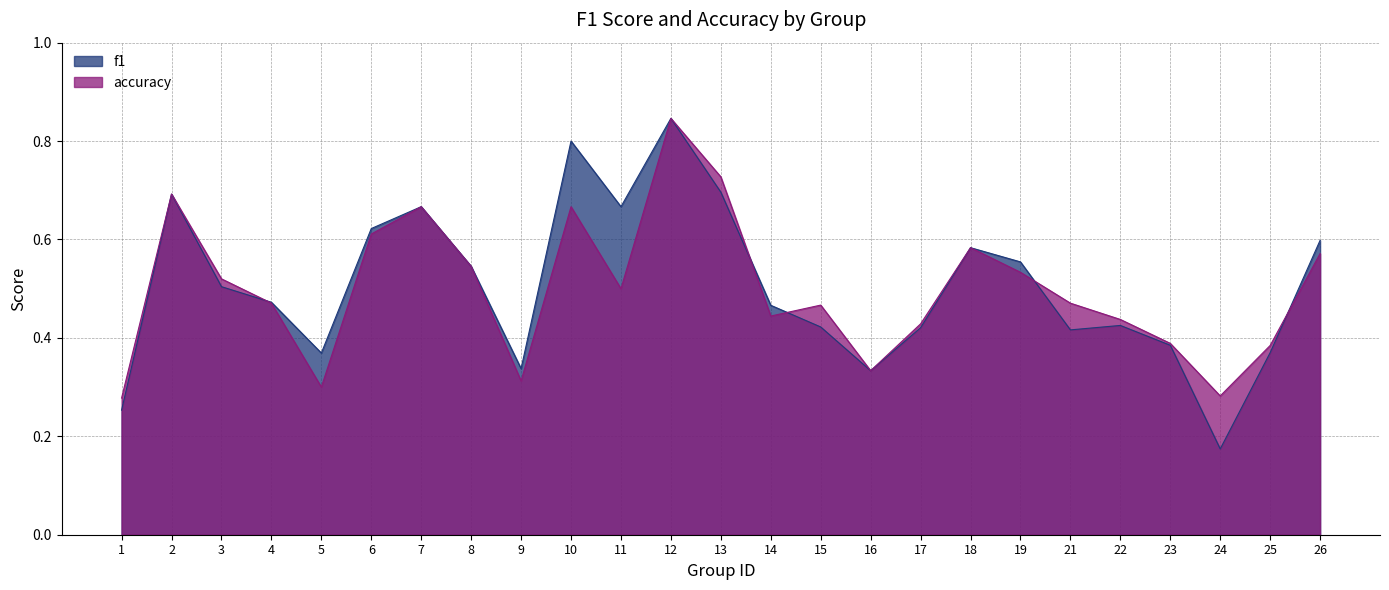

Reading right to left, transcribe all the data shown in this chart.

f1: 26=0.6	25=0.4	24=0.2	23=0.4	22=0.4	21=0.4	19=0.6	18=0.6	17=0.4	16=0.3	15=0.4	14=0.5	13=0.7	12=0.8	11=0.7	10=0.8	9=0.3	8=0.5	7=0.7	6=0.6	5=0.4	4=0.5	3=0.5	2=0.7	1=0.3
accuracy: 26=0.6	25=0.4	24=0.3	23=0.4	22=0.4	21=0.5	19=0.5	18=0.6	17=0.4	16=0.3	15=0.5	14=0.4	13=0.7	12=0.8	11=0.5	10=0.7	9=0.3	8=0.5	7=0.7	6=0.6	5=0.3	4=0.5	3=0.5	2=0.7	1=0.3